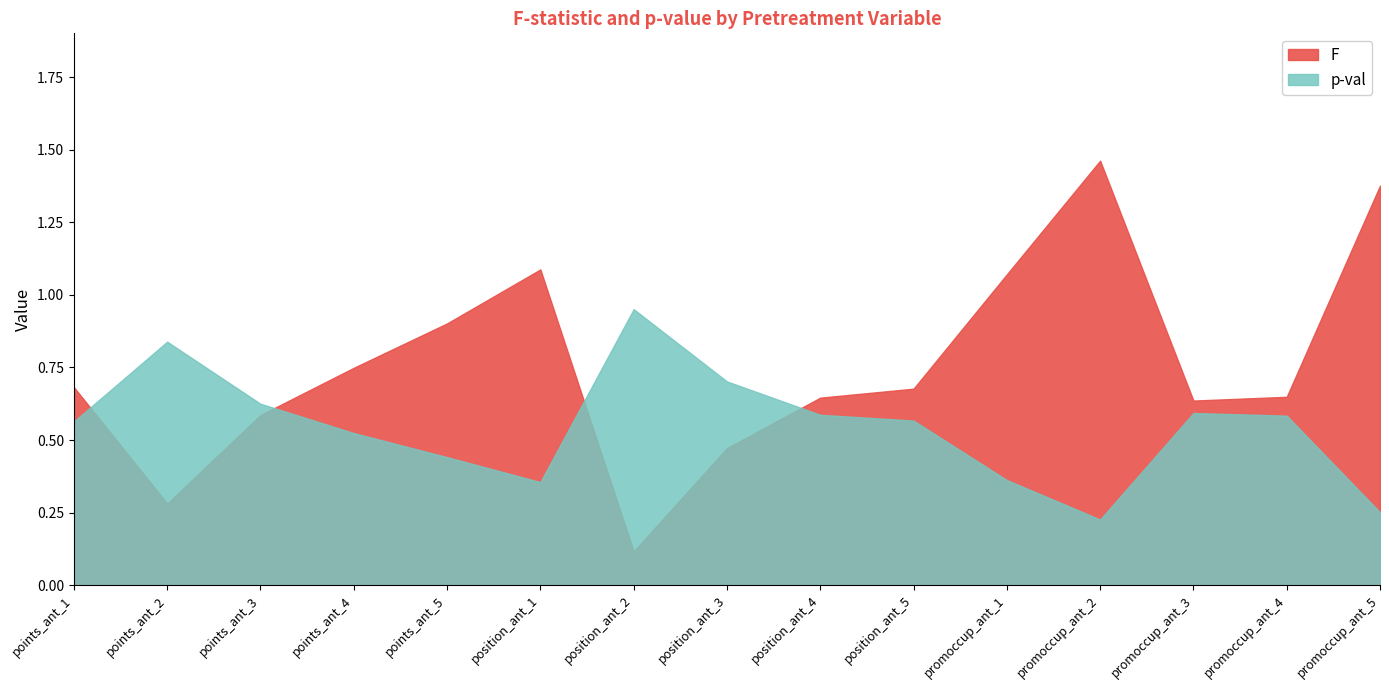

Which series has the widest spread of values?

F